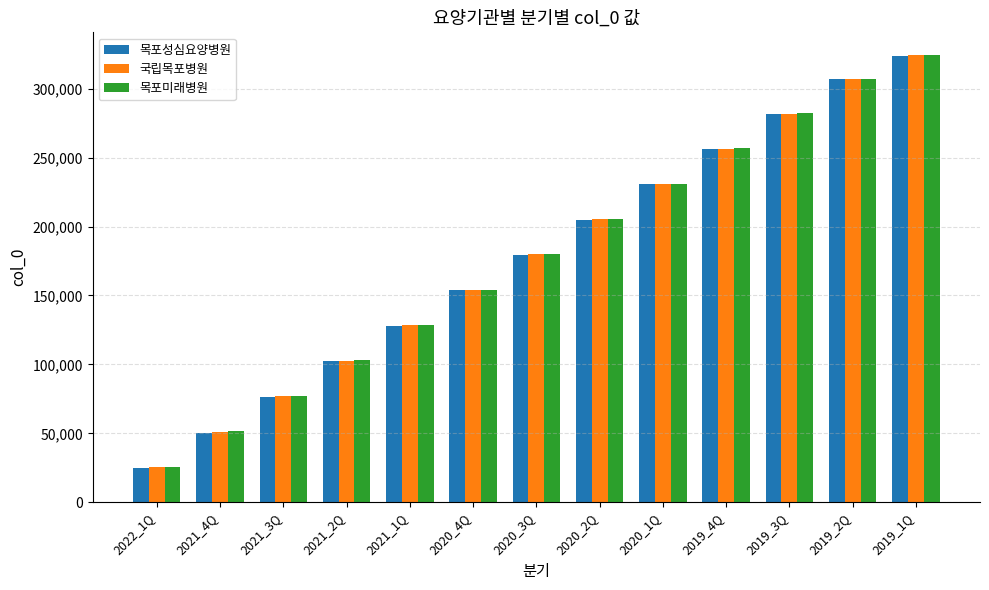

What is the total value across all series at 2020_3Q?

539279